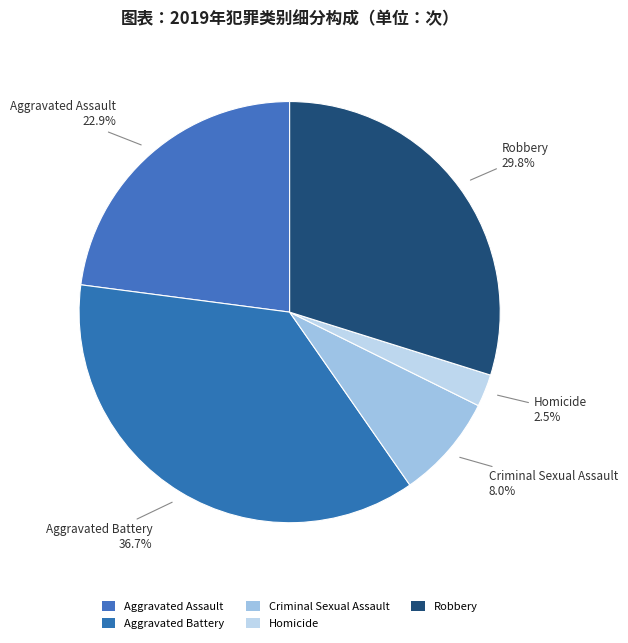

Which category has the biggest portion of the pie?

Aggravated Battery